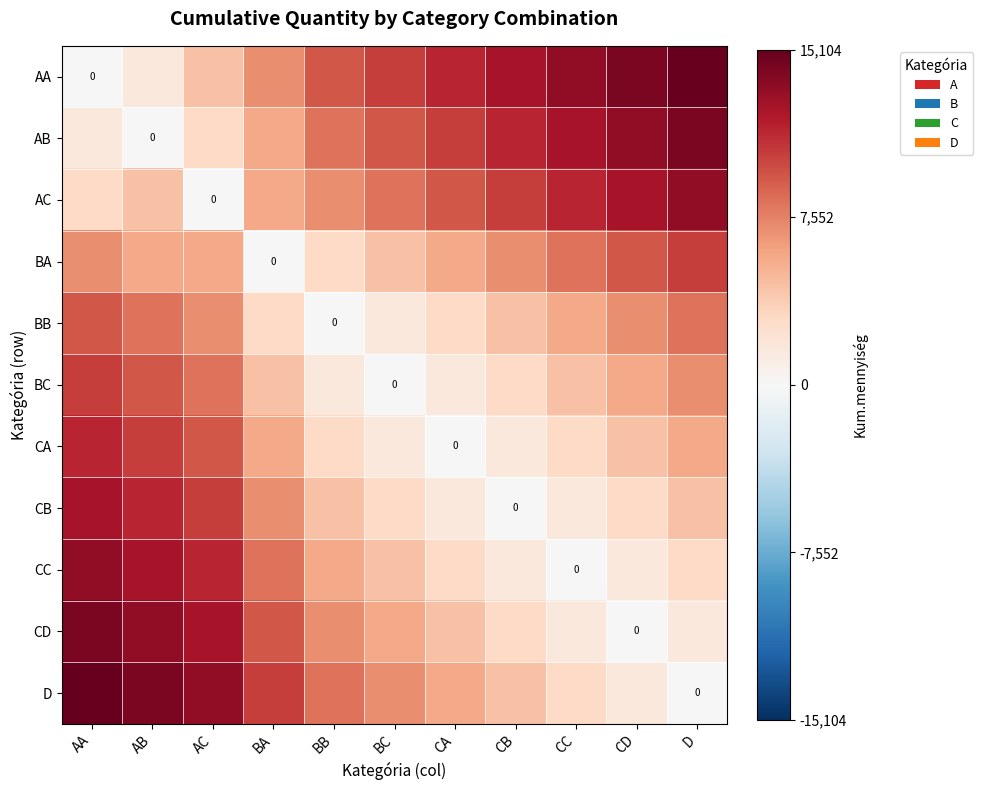

Which series has the largest range (max minus min)?

AA